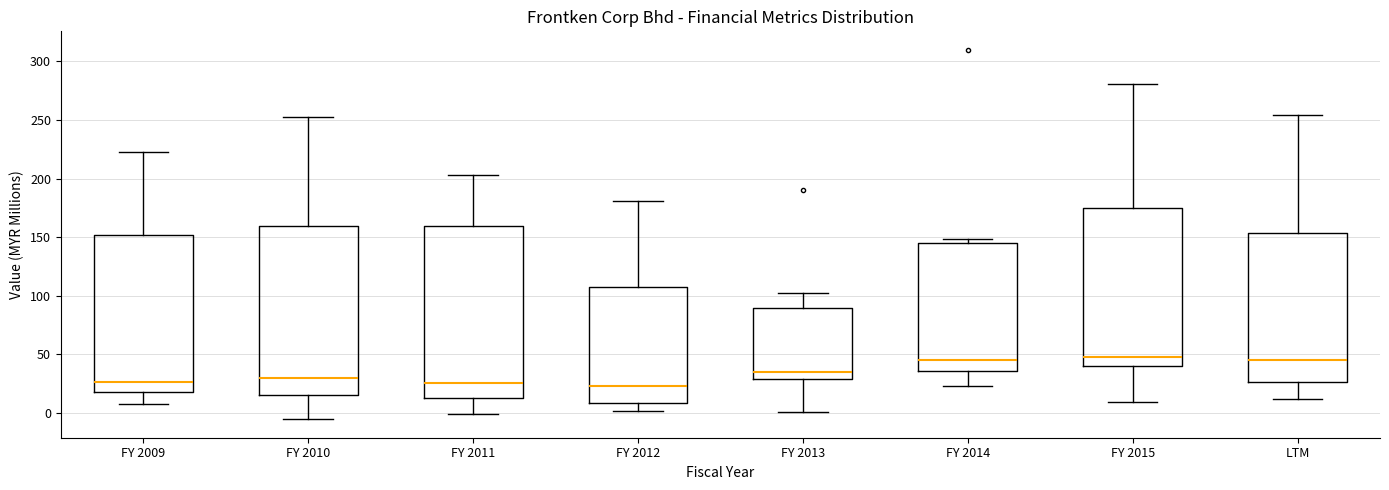

Where does the upper whisker of the box for FY 2013 end on the y-axis? The values are not printed on the chart, so give them approximately, as read against the axis.

105